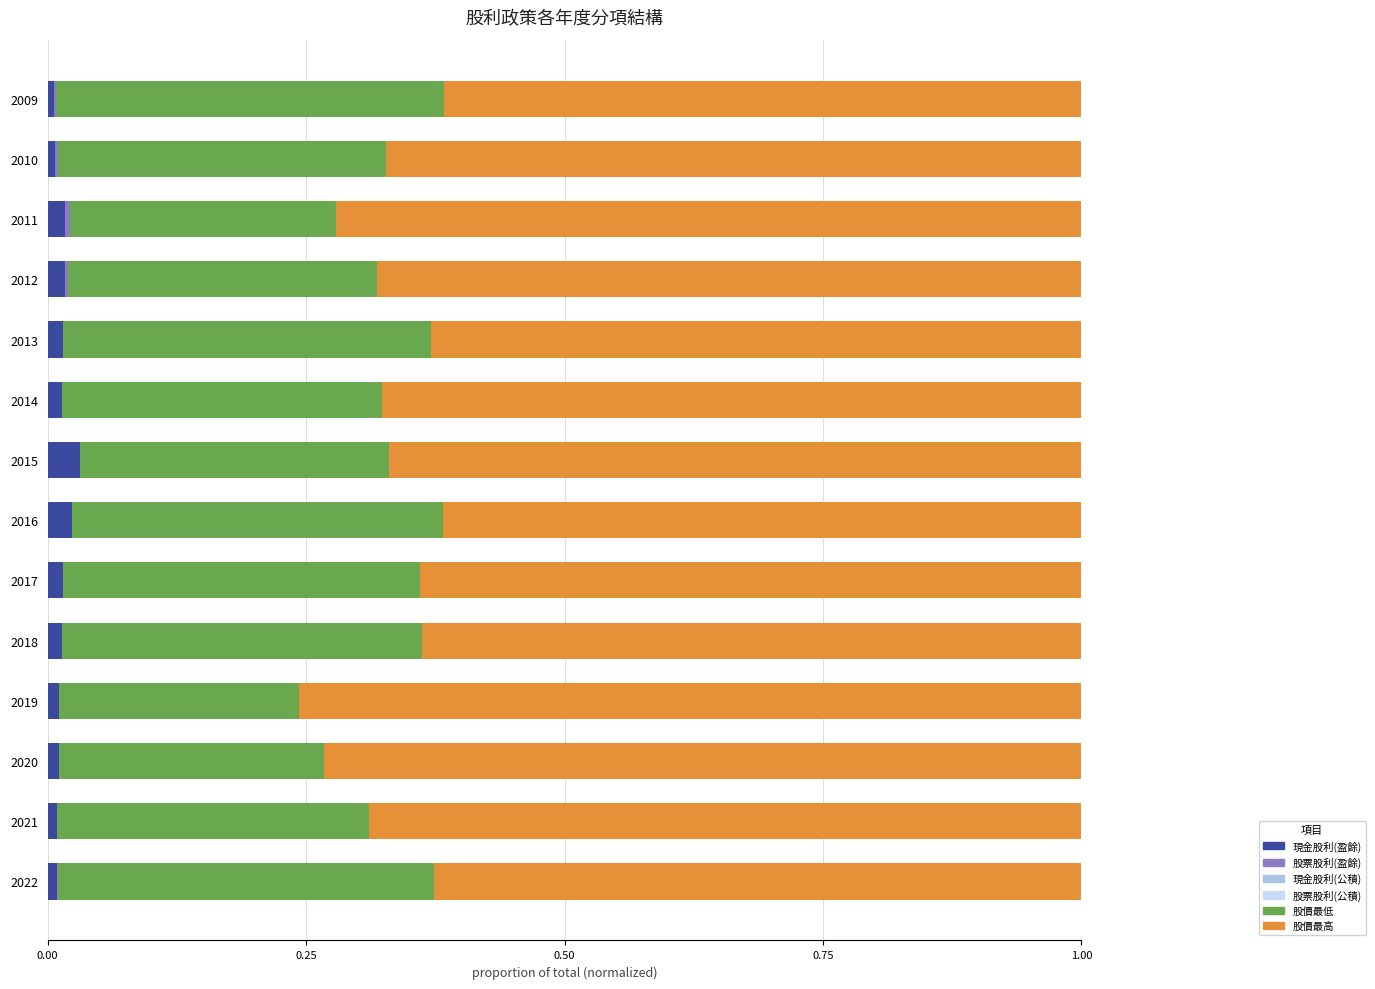

Count the 股價最低 values in the range 0 to 1.

14